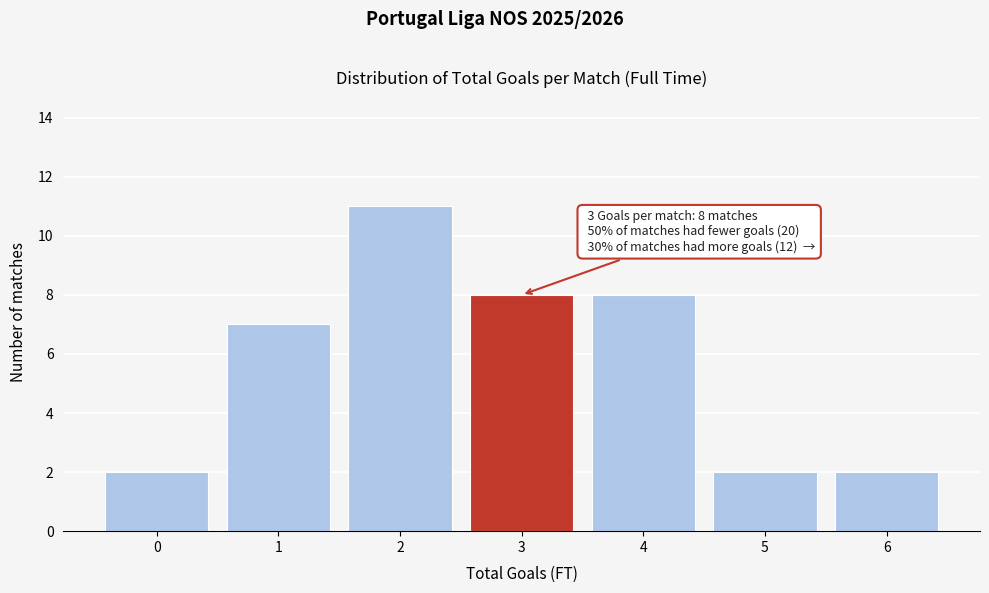

Which range on the x-axis has the tallest bar?

1.5 to 2.5